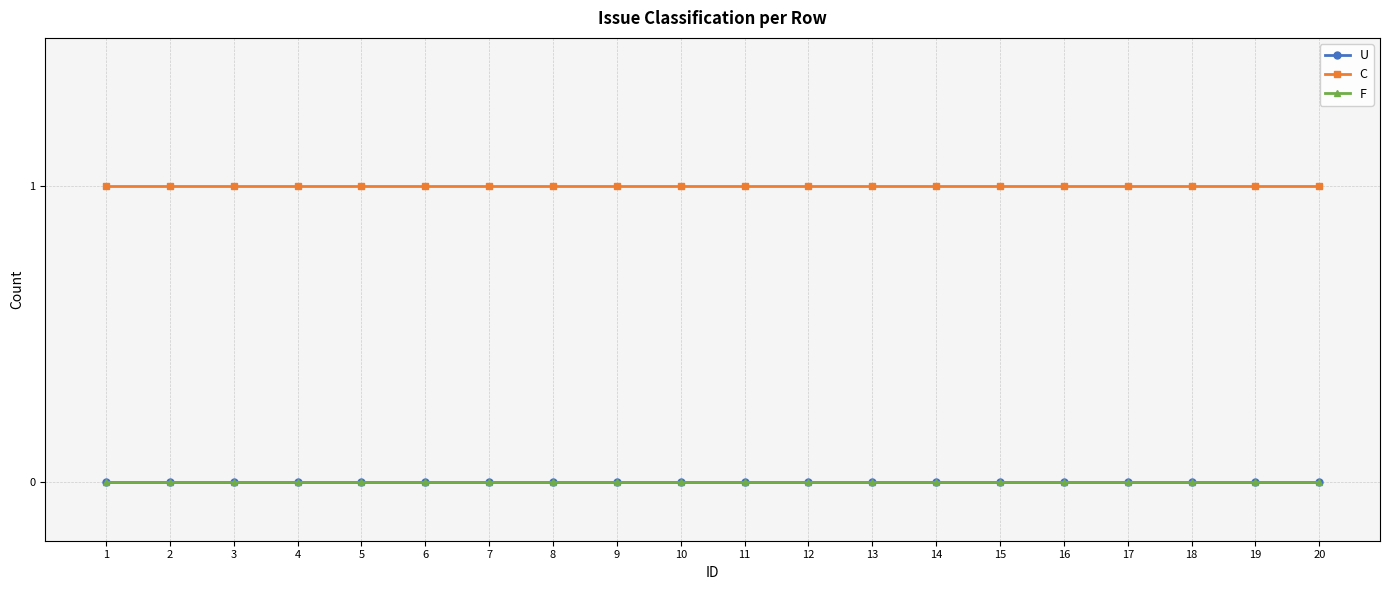

Does the chart display data point markers on the line(s)?

Yes